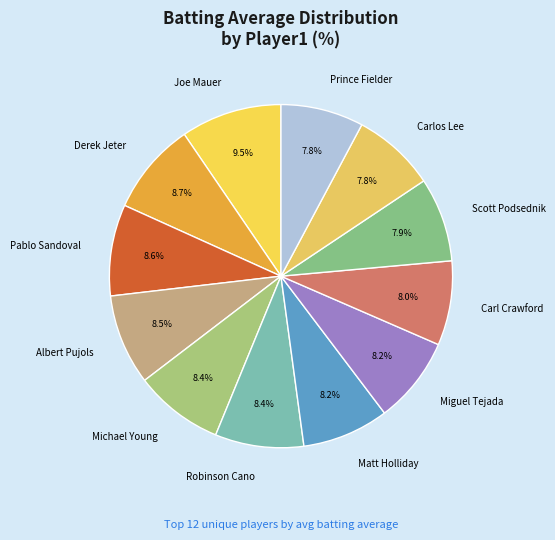

What is the largest slice in the pie chart?

Joe Mauer